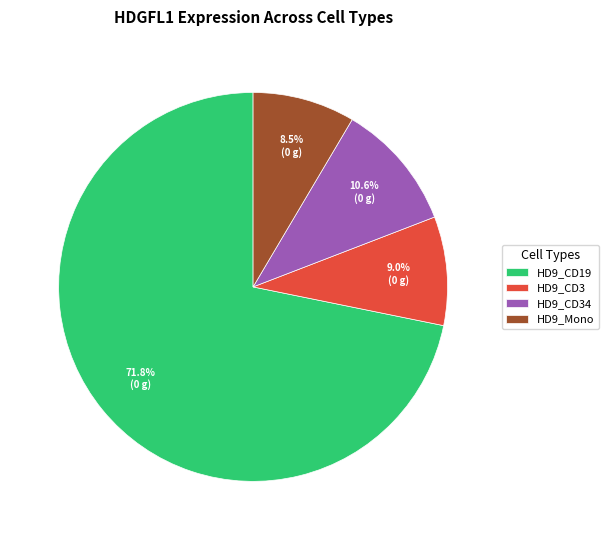

What is the smallest slice in the pie chart?

HD9_Mono